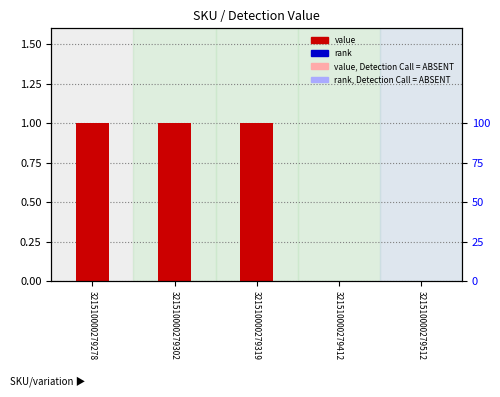

Reading left to right, what are all the values shown in this chart?

1	1	1	0	0